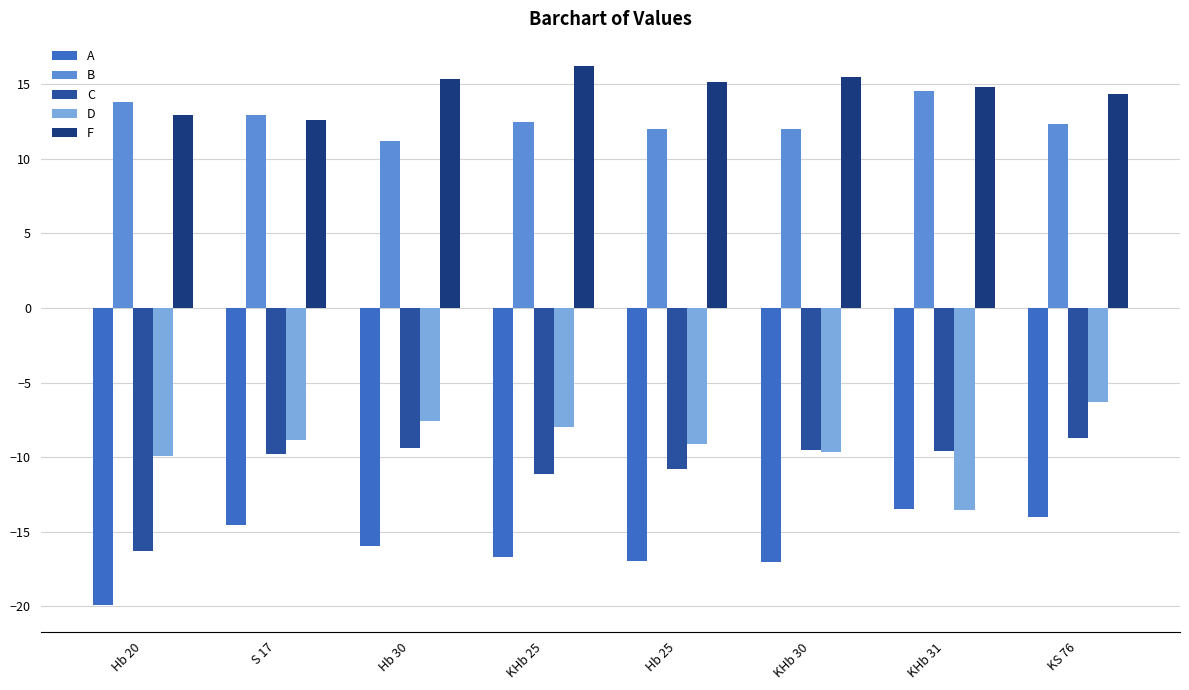

Which series has the largest total across all categories?

F